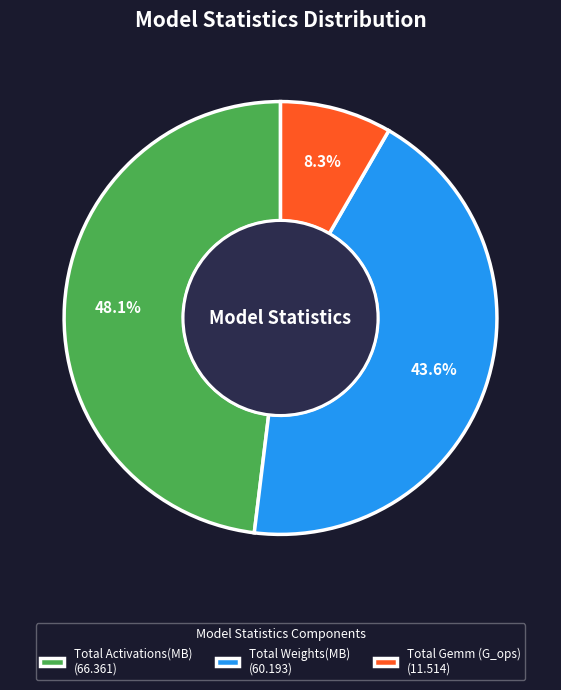

To the nearest percent, what is the combined percentage of Total Activations(MB) and Total Weights(MB)?

92%